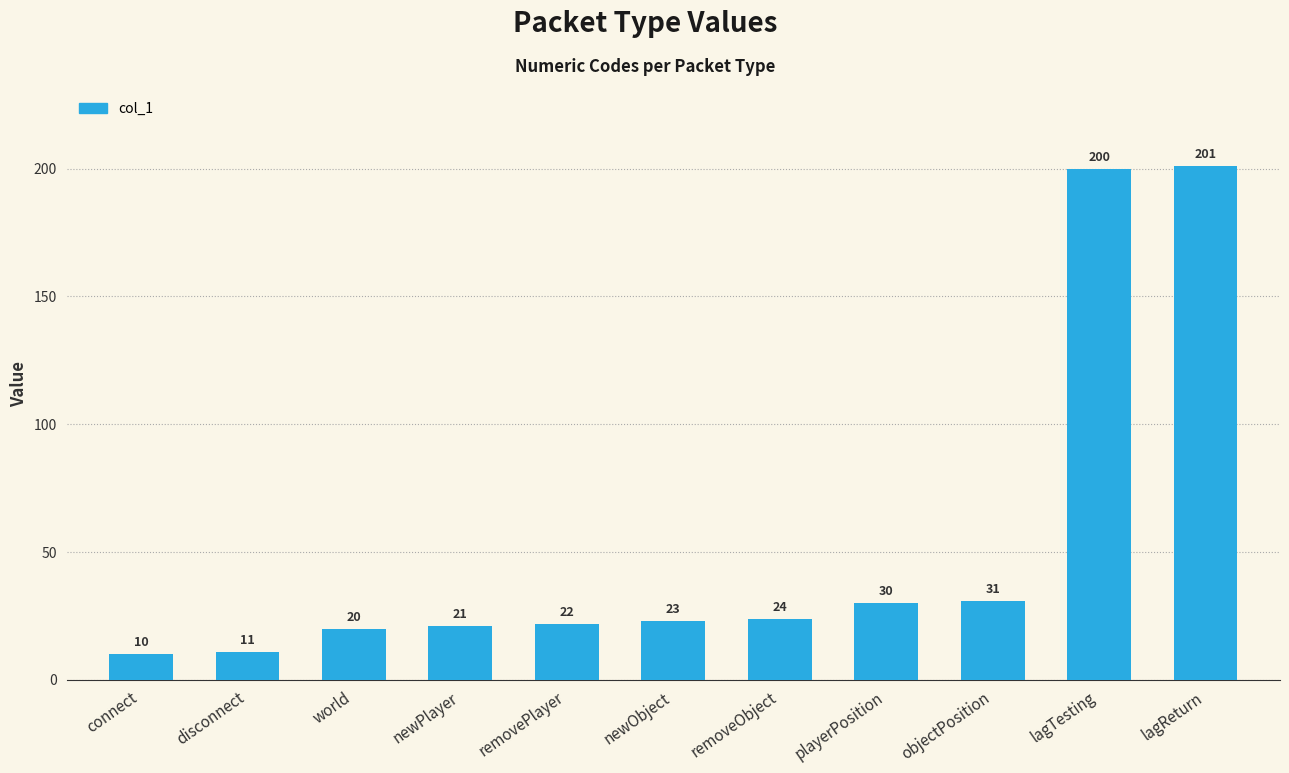

Reading right to left, list all the values displayed in this chart.

lagReturn=201	lagTesting=200	objectPosition=31	playerPosition=30	removeObject=24	newObject=23	removePlayer=22	newPlayer=21	world=20	disconnect=11	connect=10